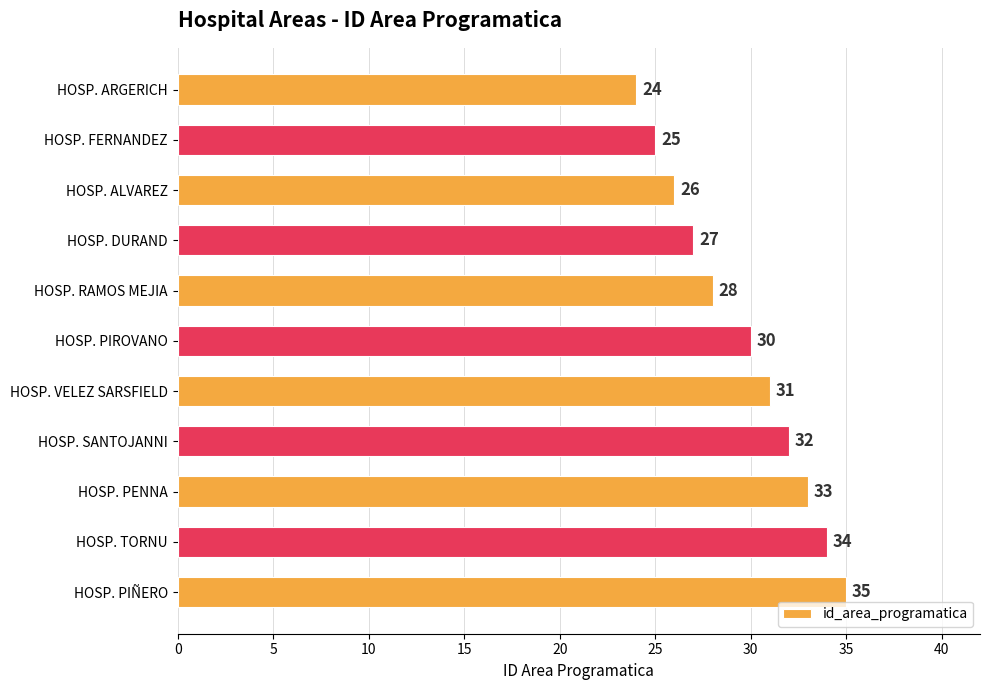

Where is the data nearest to the value 29?

HOSP. RAMOS MEJIA